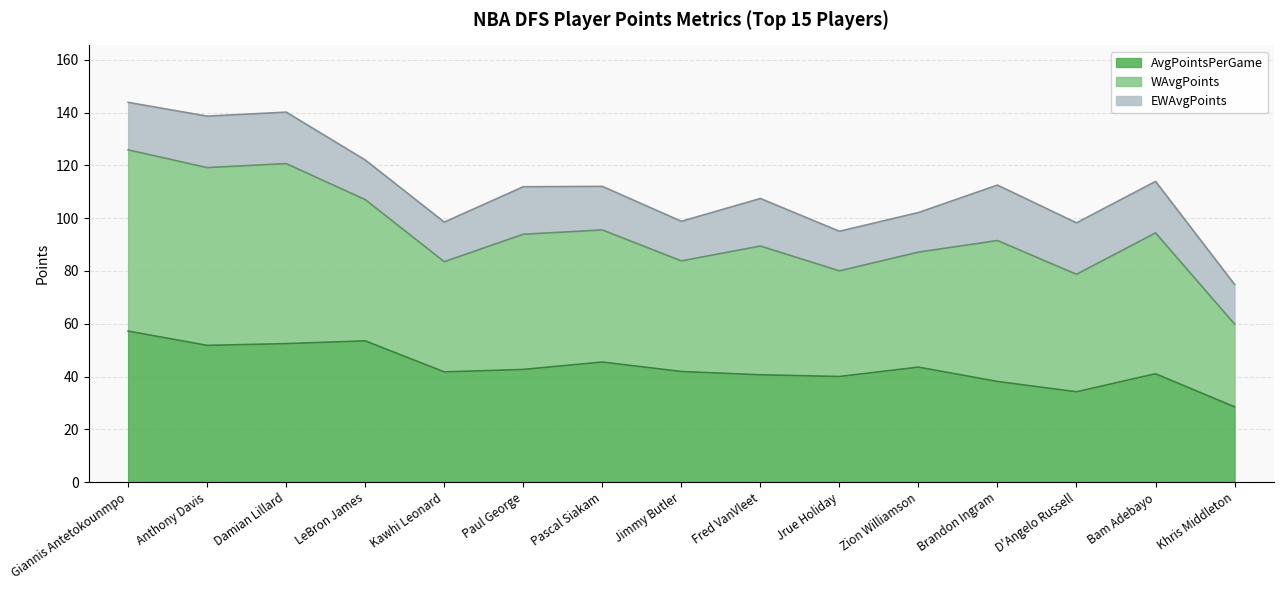

What position from the left is Jimmy Butler?

8